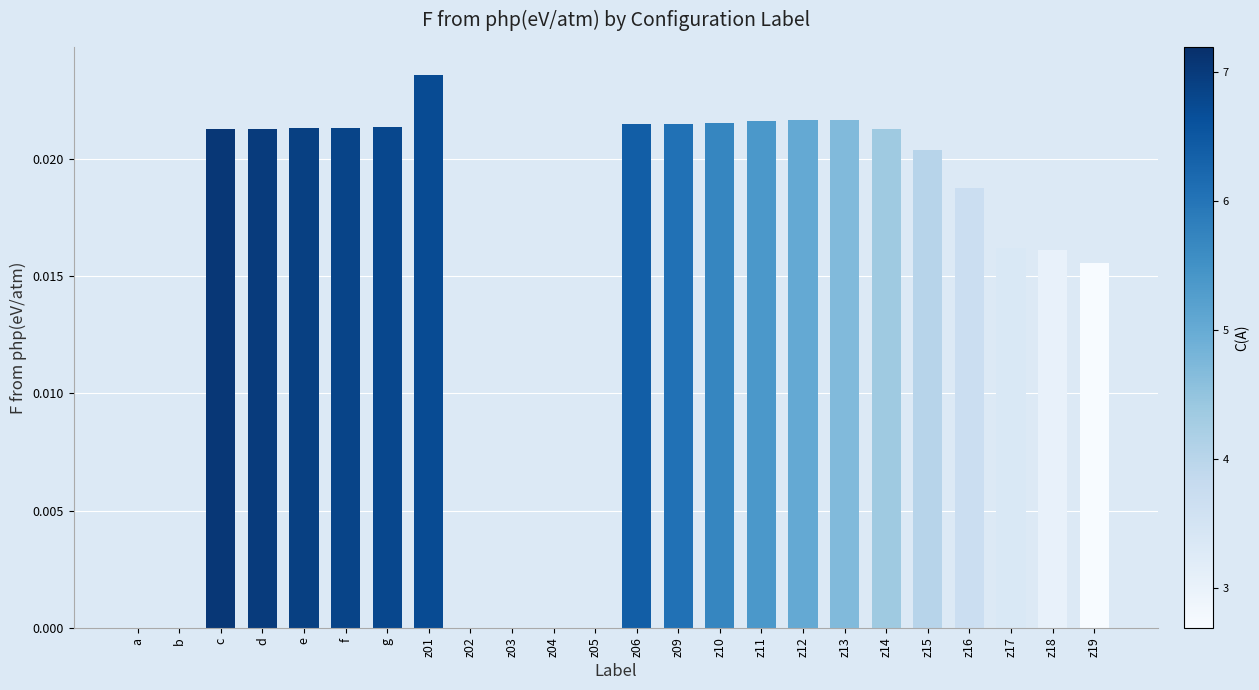

What is the sum of all values?

0.4